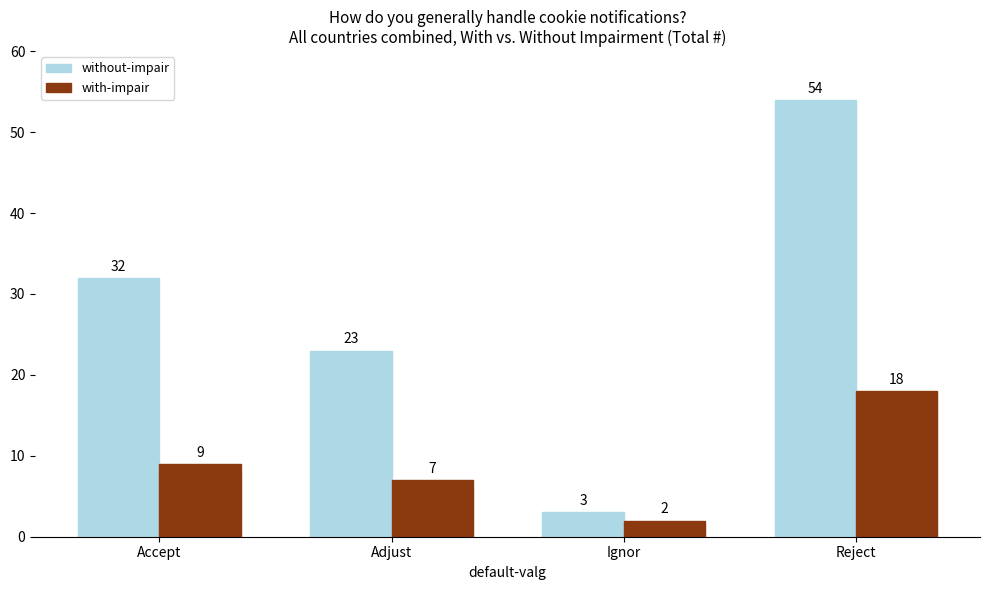

Count the without-impair values in the range 23 to 54.

3